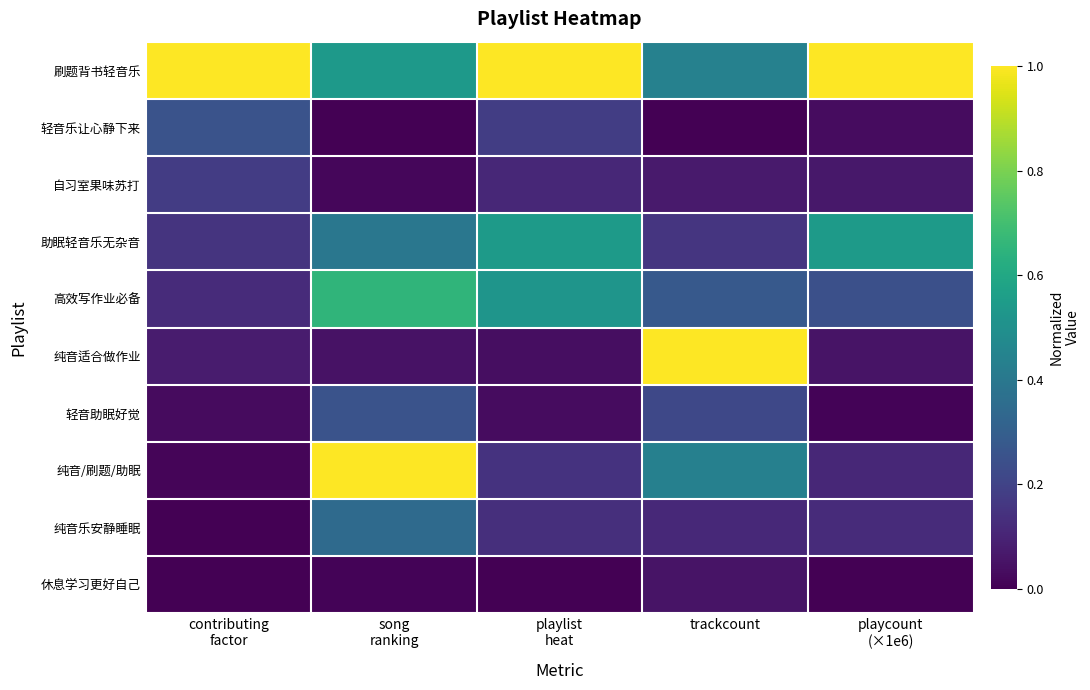

Which series has the largest range (max minus min)?

纯音/刷题/助眠